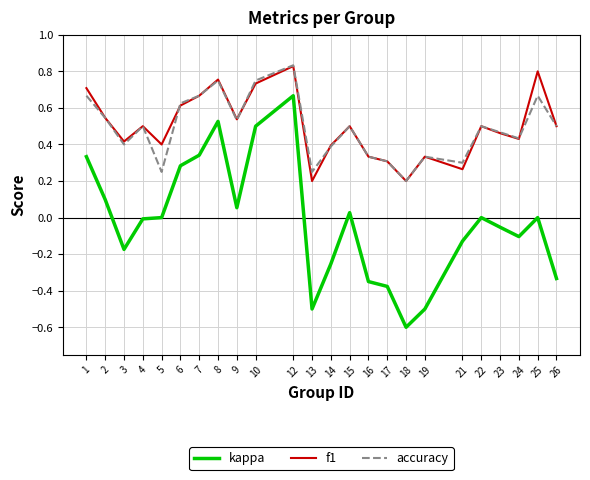

Does the chart display data point markers on the line(s)?

No